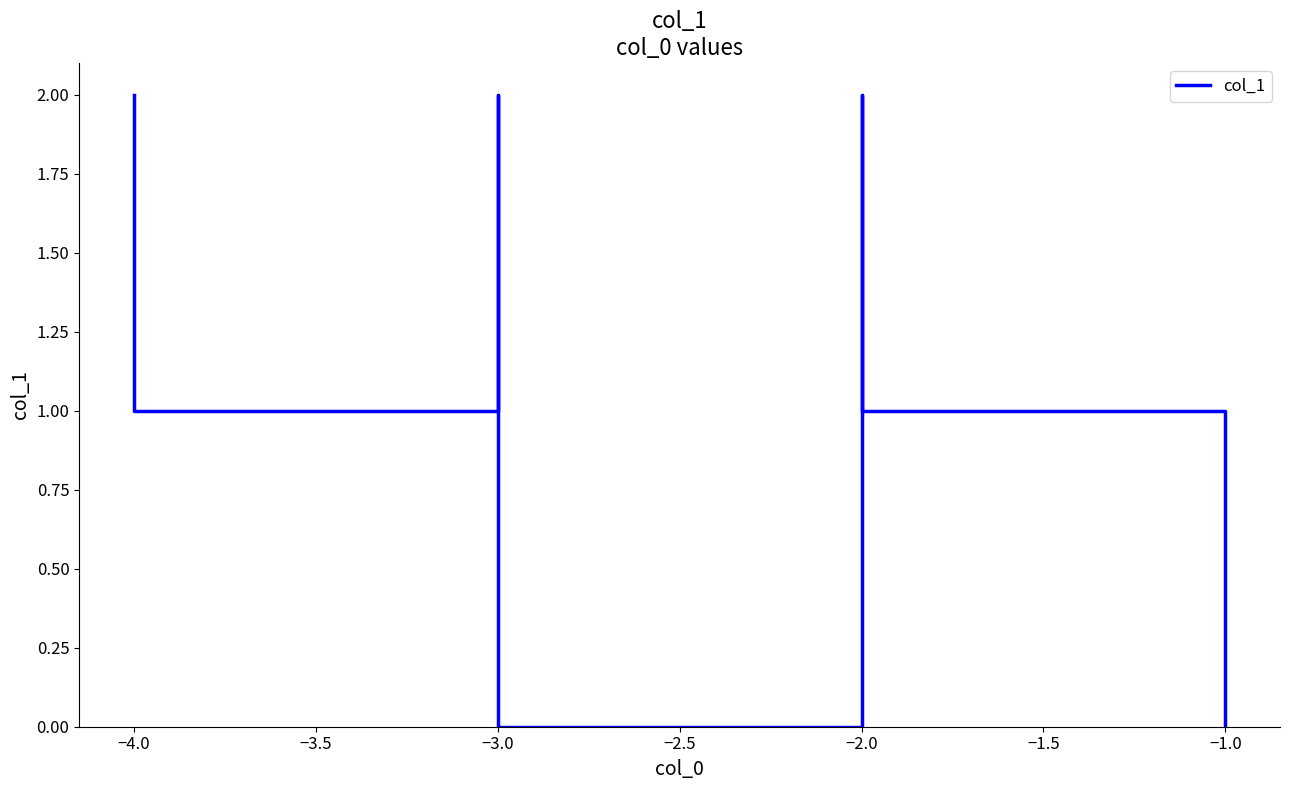

At which category does the chart reach its minimum across all series?

−3.0